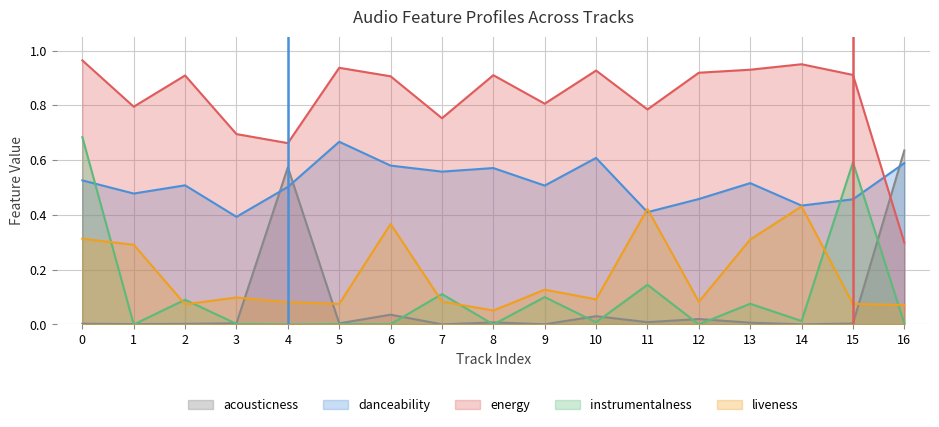

Count the liveness values in the range 0 to 1.

17